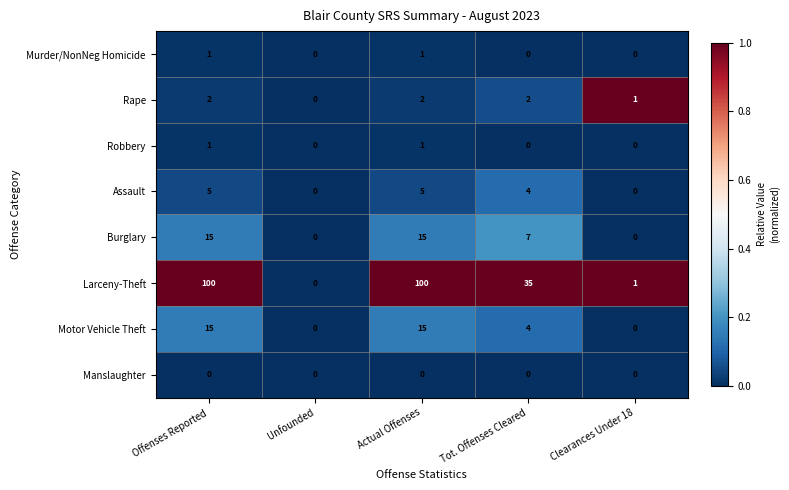

Count the number of categories in the chart.

5